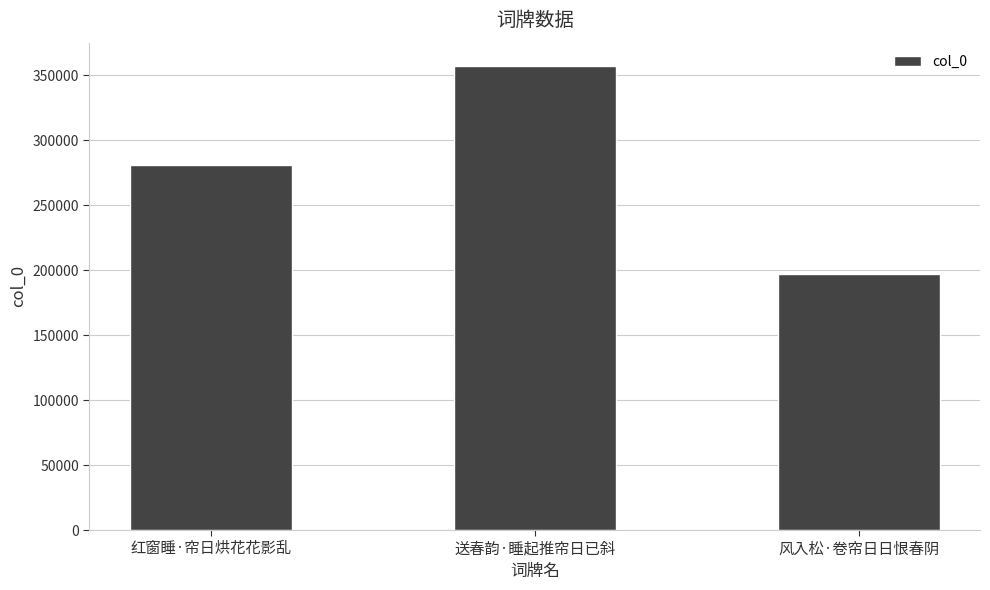

What is the smallest value displayed?

197296